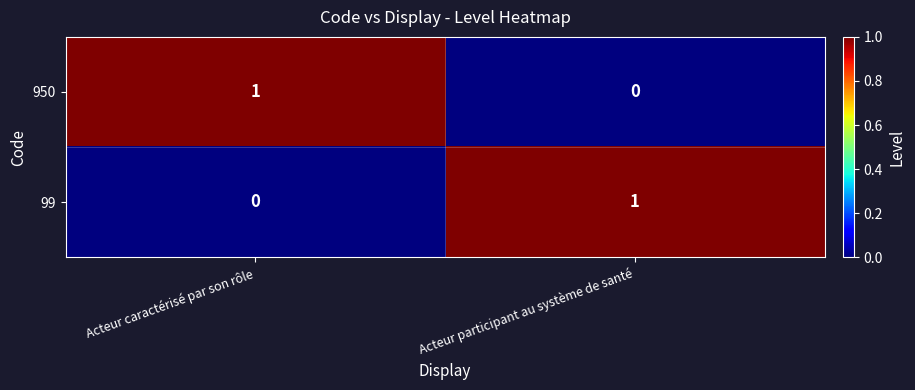

Rank the categories by 99 value from lowest to highest.

Acteur caractérisé par son rôle, Acteur participant au système de santé